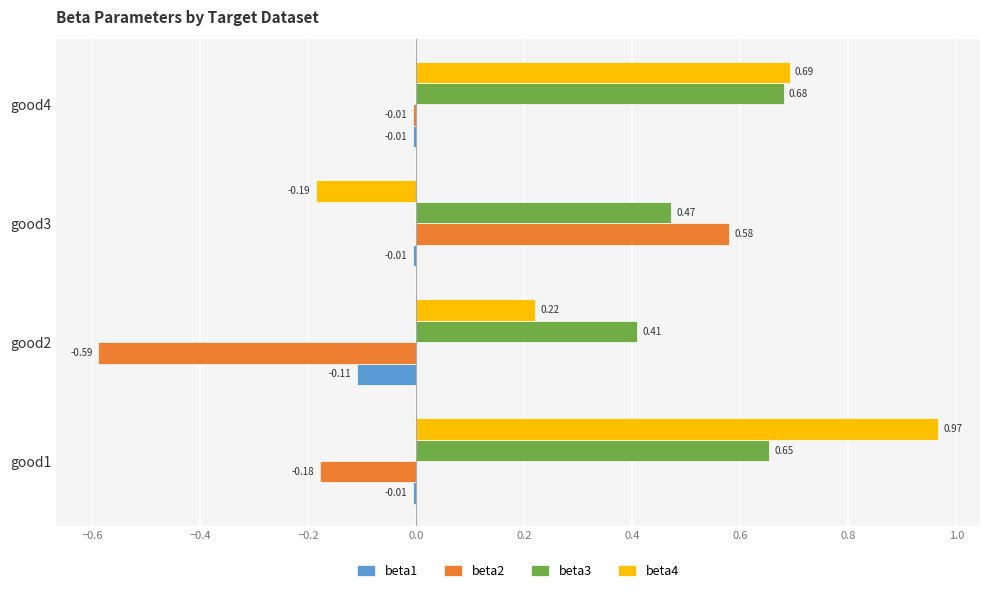

At how many categories does at least one series exceed 0?

4